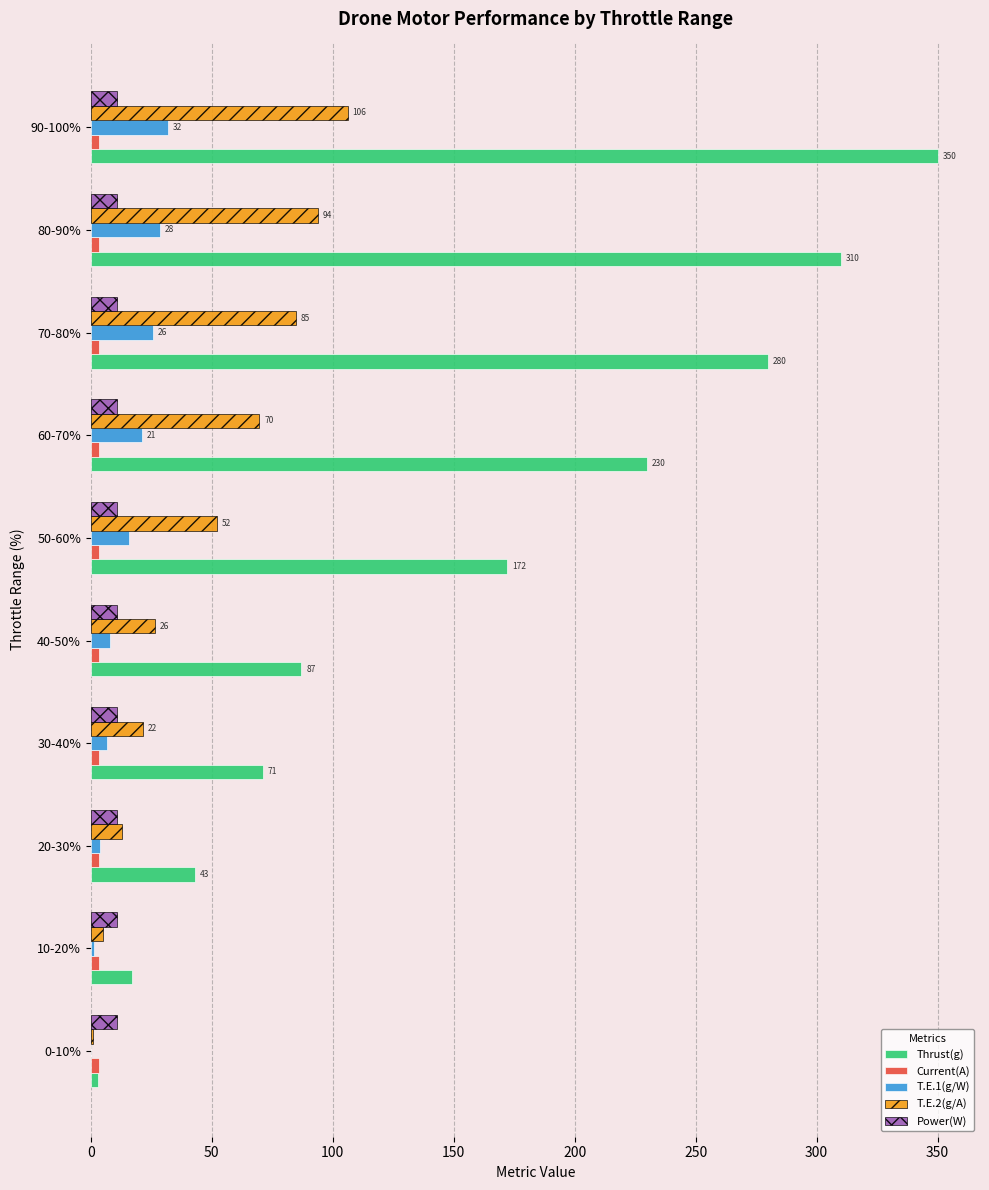

Which series has the widest spread of values?

Thrust(g)